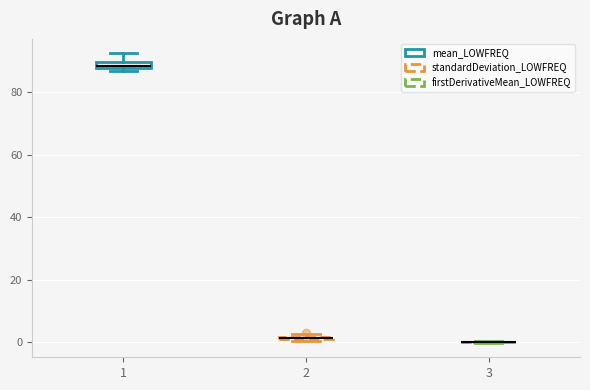

Where is the upper edge of the box at x = 2 on the y-axis? The values are not printed on the chart, so give them approximately, as read against the axis.

2